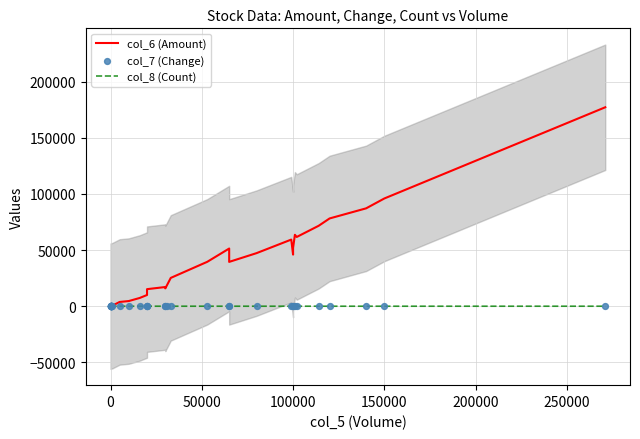

What are all the series names shown in the legend?

col_6 (Amount), col_8 (Count), col_7 (Change)